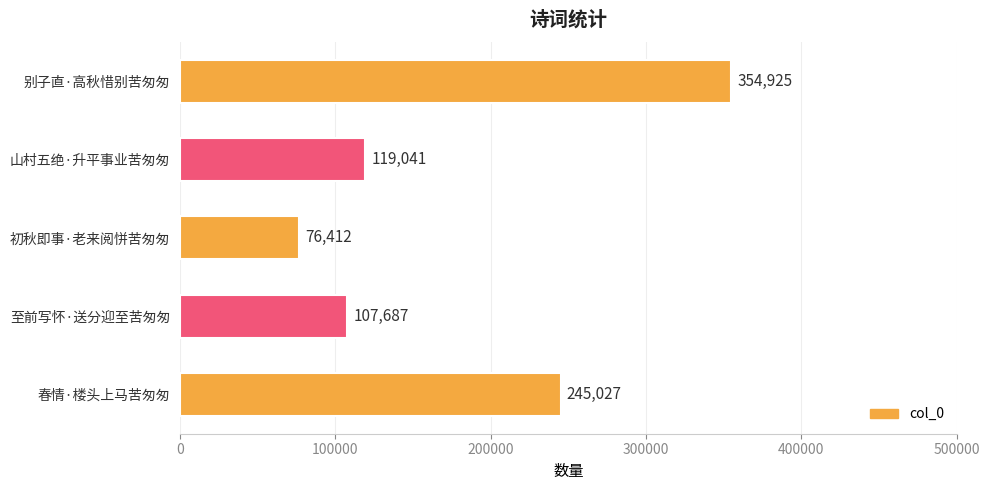

The chart shows a value of 542732 at 别子直·高秋惜别苦匆匆. True or false?

False